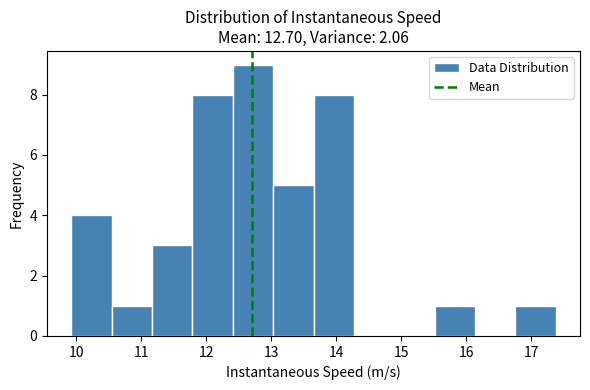

Which range on the x-axis has the tallest bar?

12.4 to 13.0